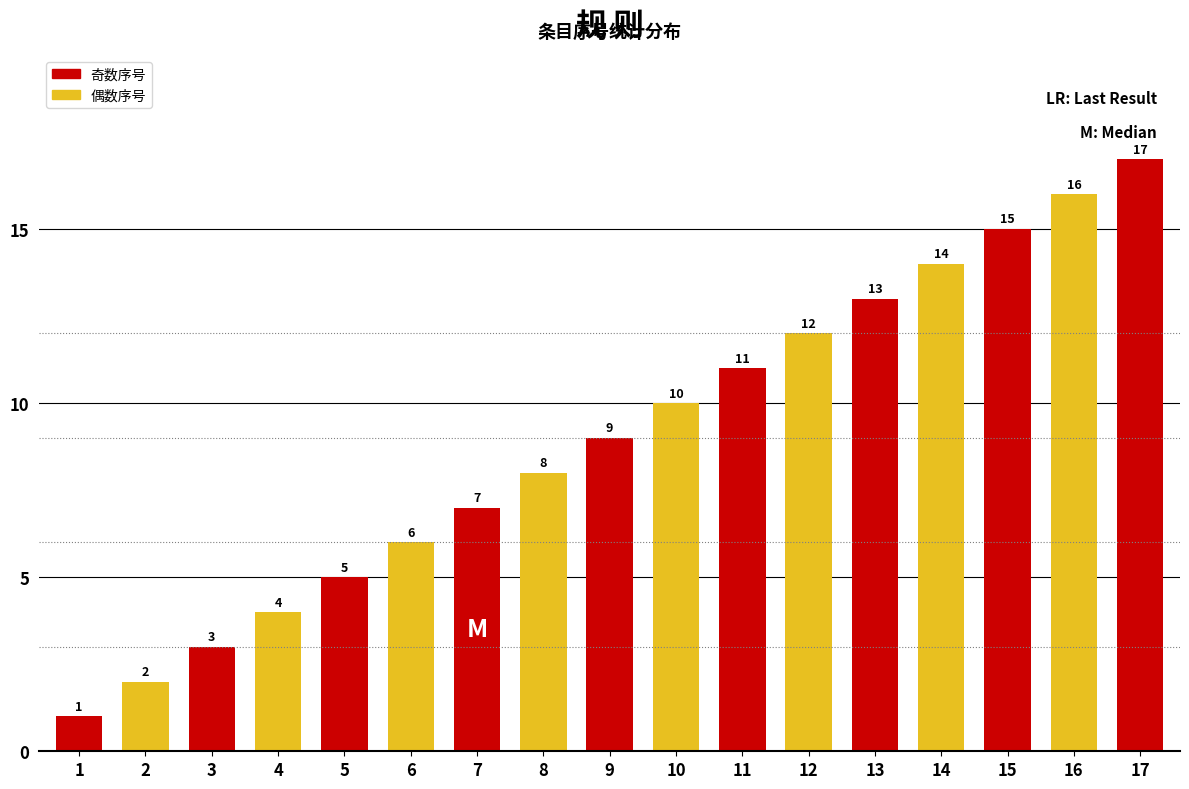

What is the sum of the values at 11 and 3?

14